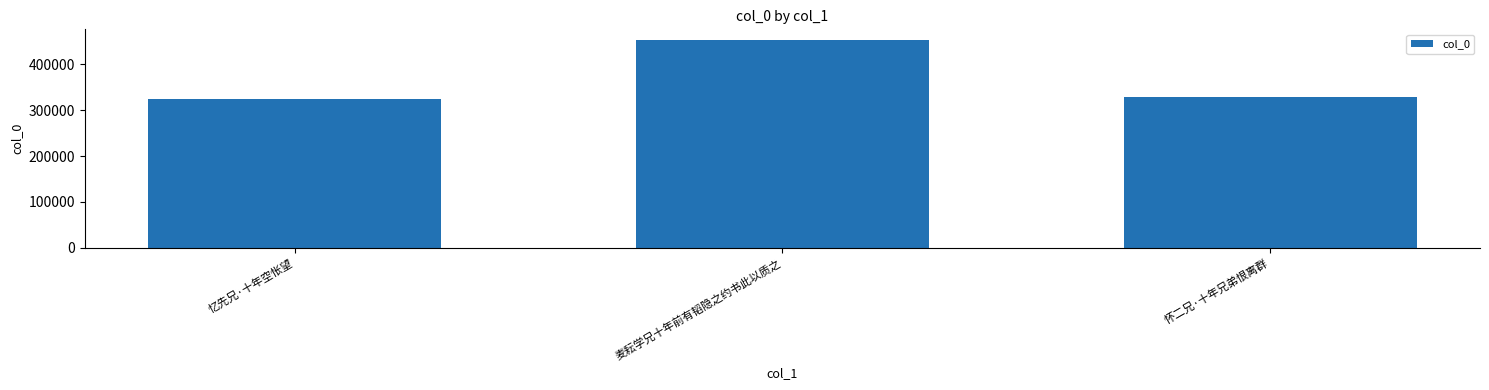

What position from the right is 忆先兄·十年空怅望?

3